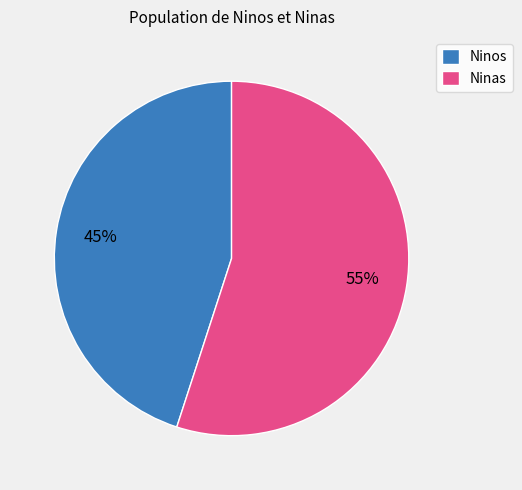

Which slice is the smallest?

Ninos